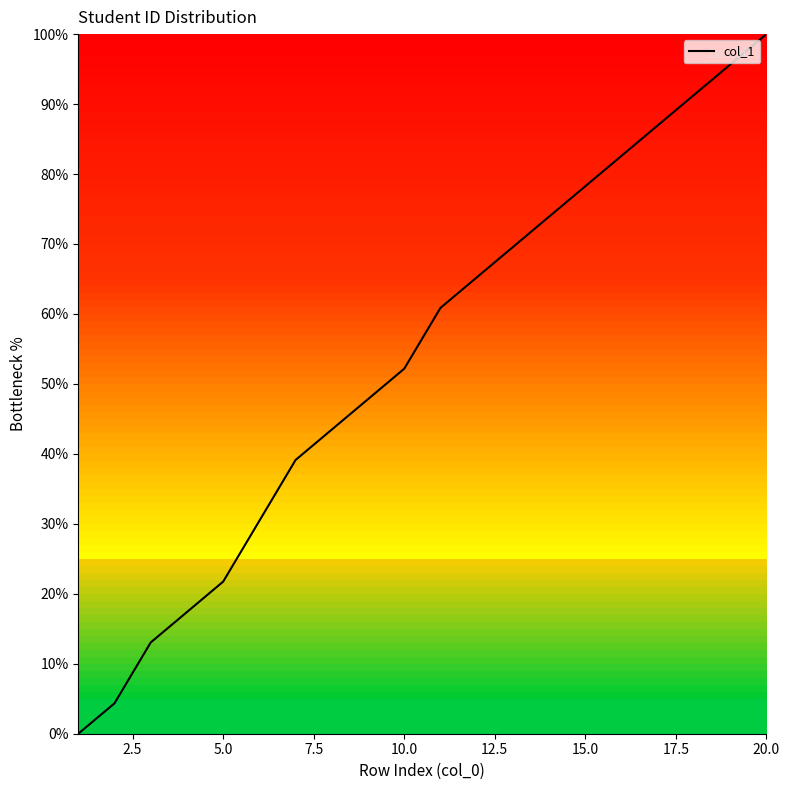

Is this an area chart (filled region under the line)?

No